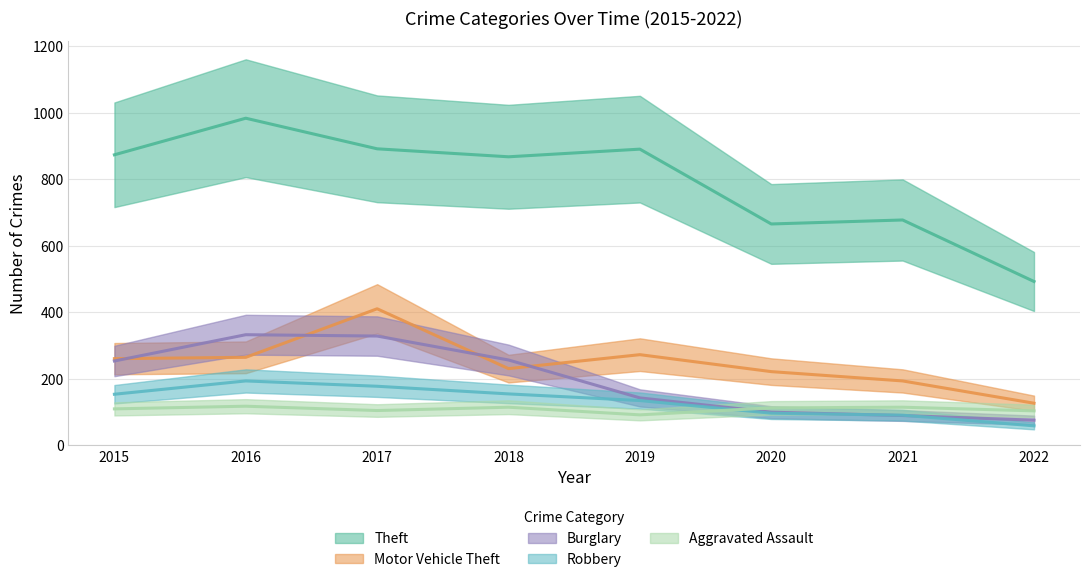

What is the average value of the Theft series?

793